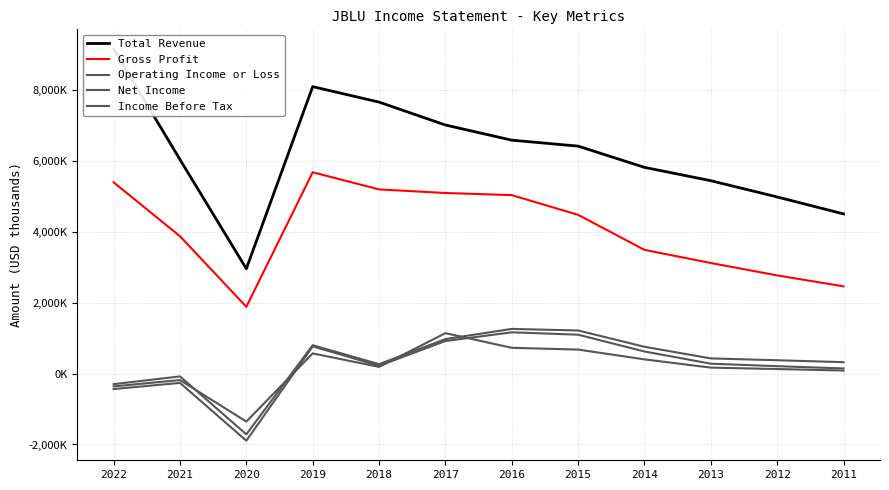

Count the number of categories in the chart.

12